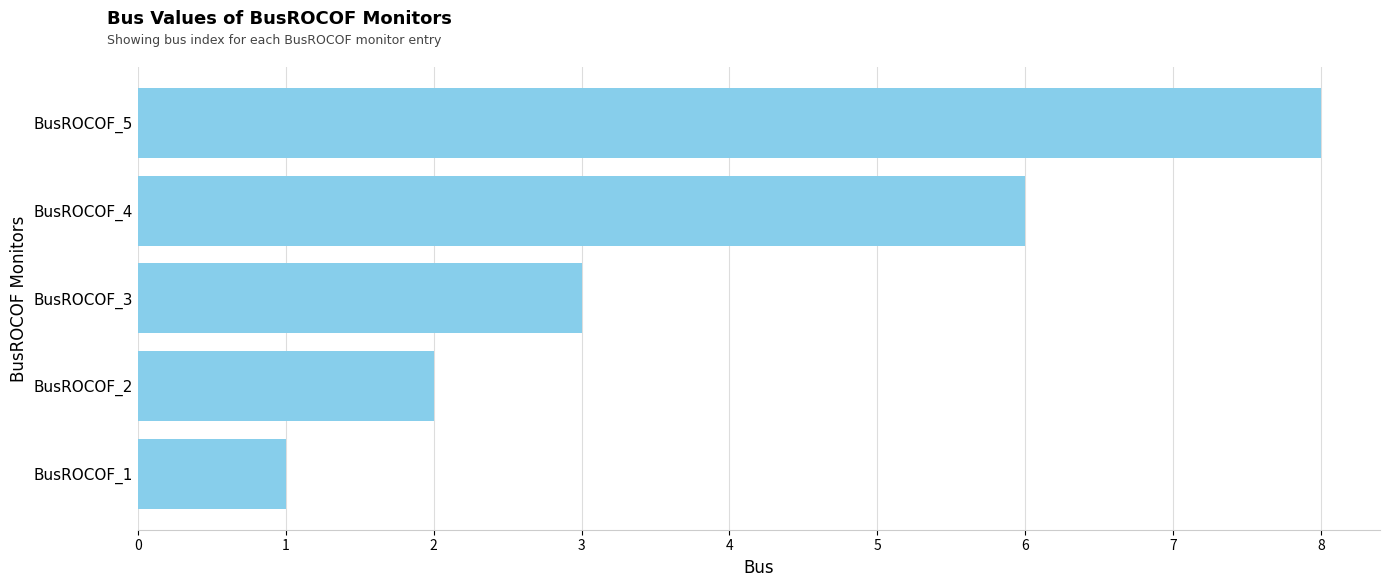

The chart shows a value of 2 at BusROCOF_2. True or false?

True